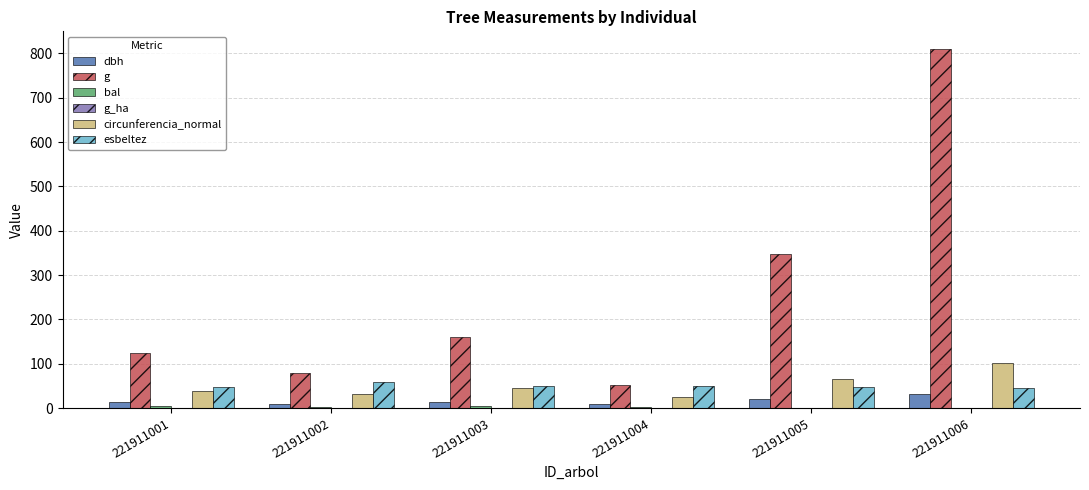

Count the number of data series in this chart.

6